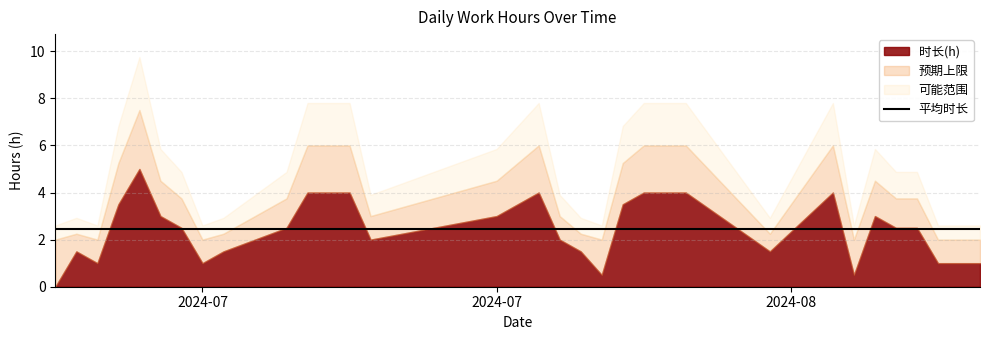

Count the values in the range 1 to 4.

26